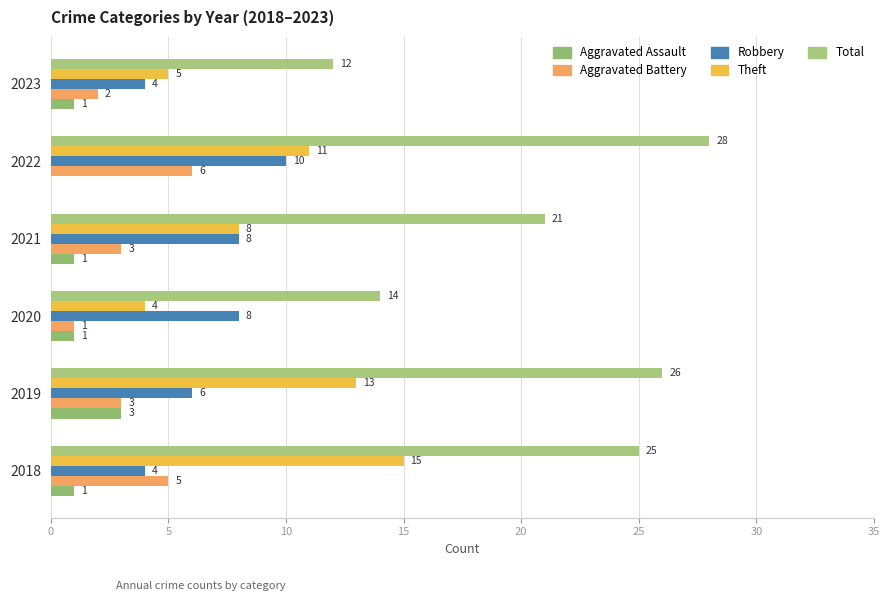

Count the number of categories in the chart.

6